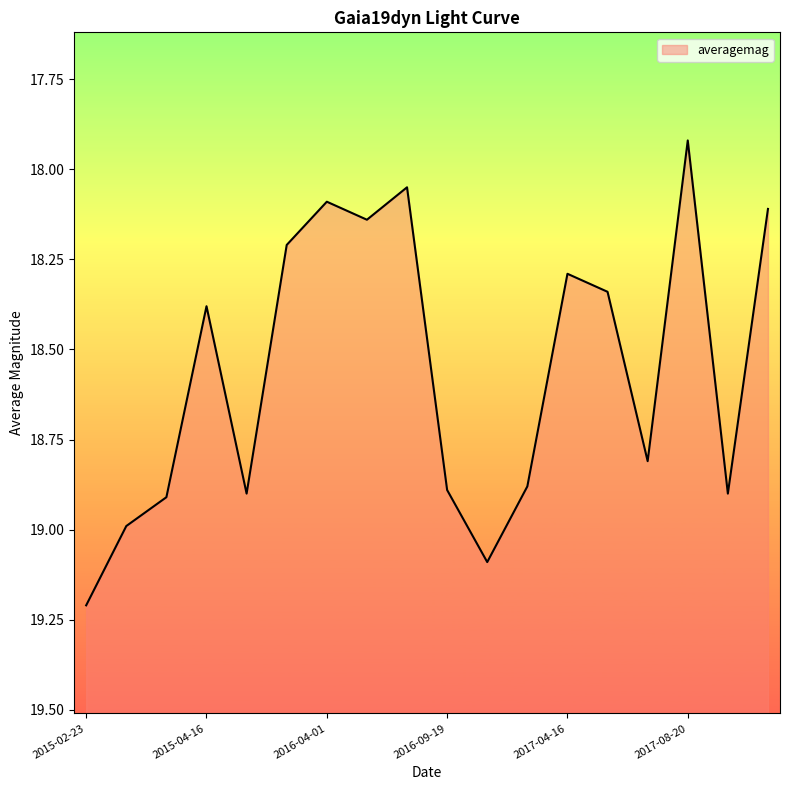

Where is the data nearest to the value 18?

2016-04-26